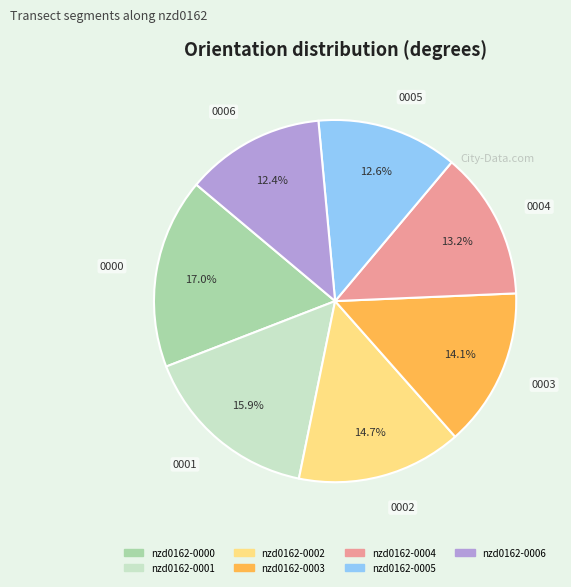

To the nearest percent, what percentage of the pie is nzd0162-0003?

14%